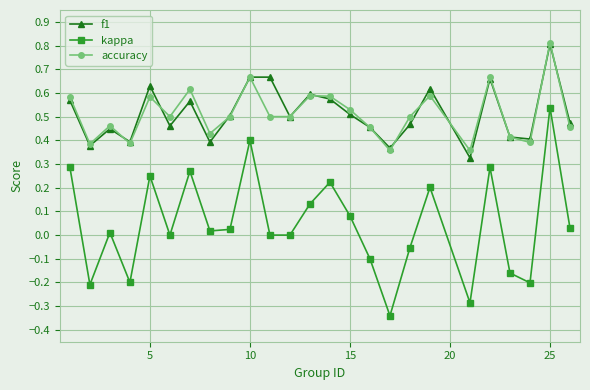

True or false: f1 and kappa intersect in this chart.

False